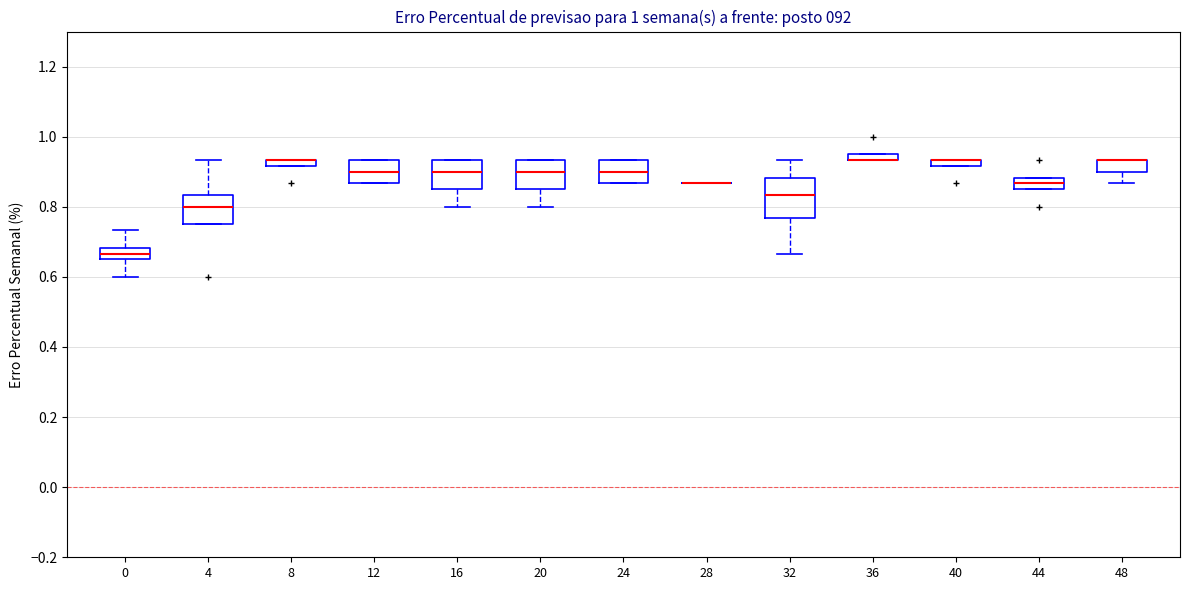

Where is the lower edge of the box at x = 48 on the y-axis? The values are not printed on the chart, so give them approximately, as read against the axis.

0.90